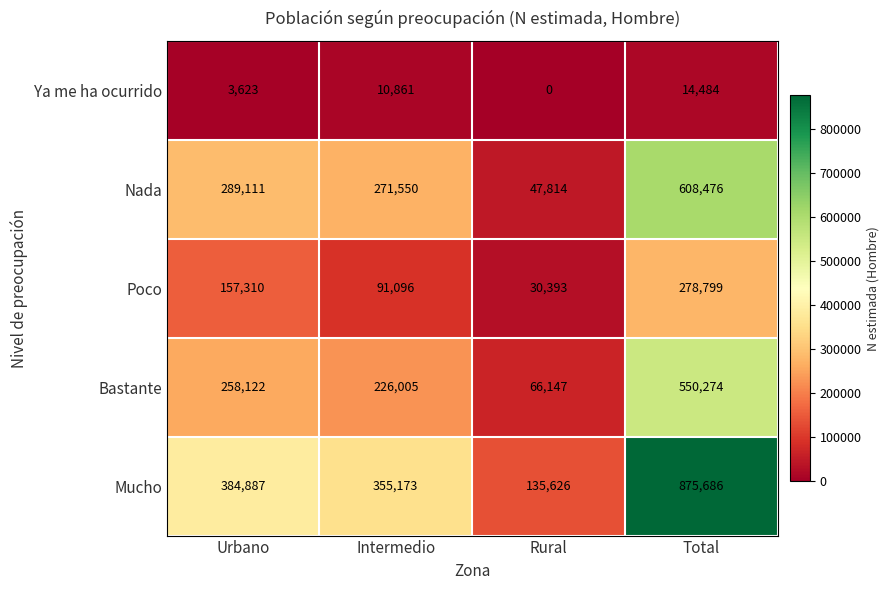

What is the total value across all series at Intermedio?

954685